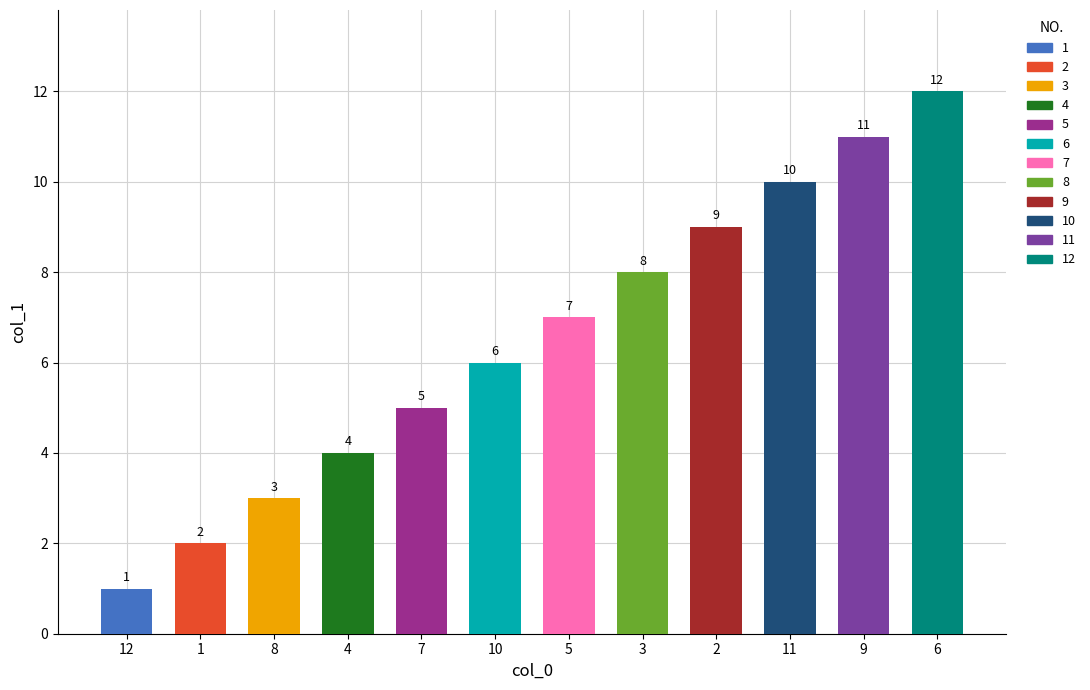

What is the ratio of the value at 4 to the value at 5?

0.6